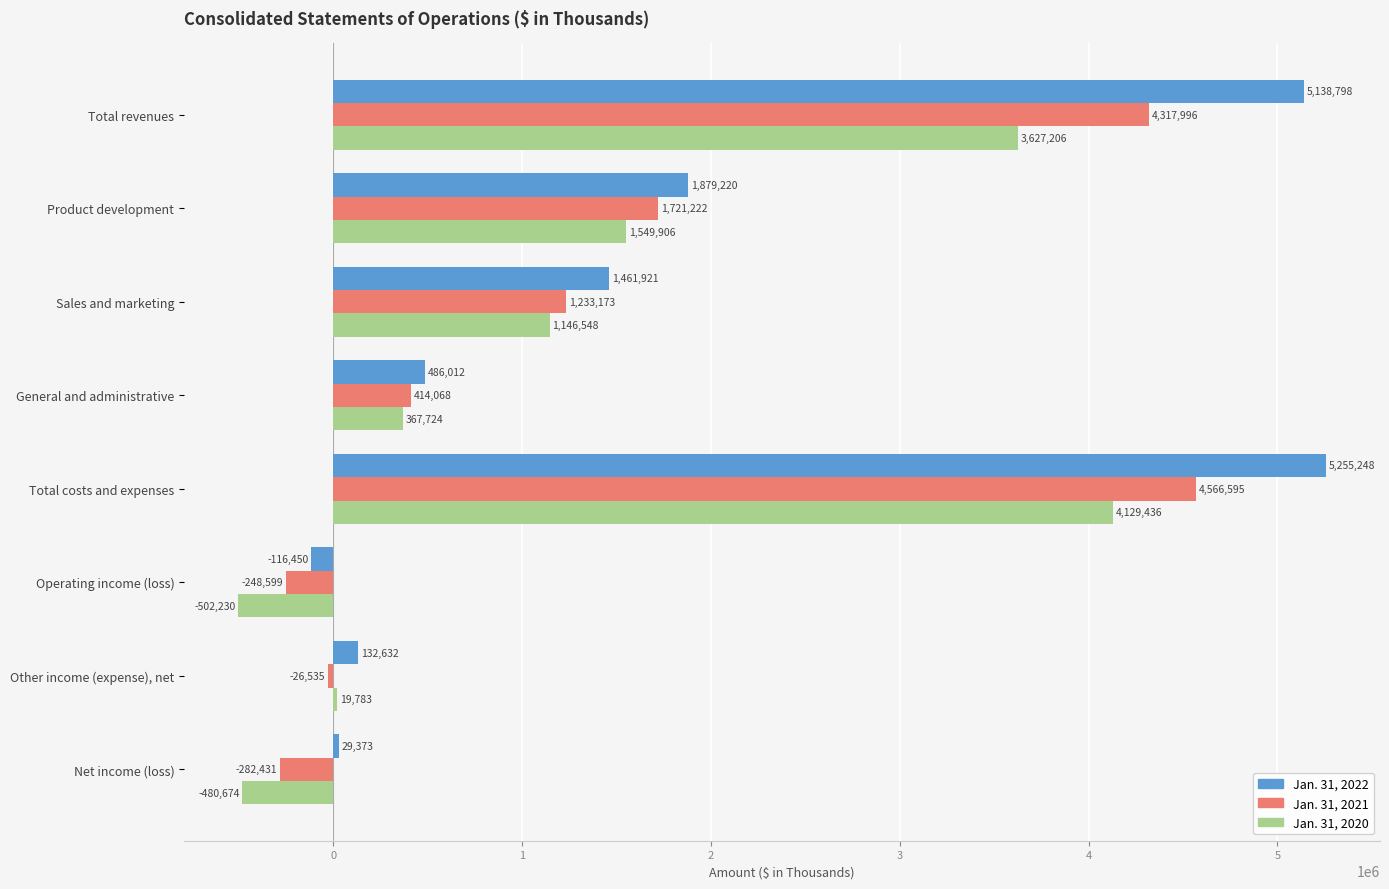

At which category is the sum across all series the highest?

Total costs and expenses